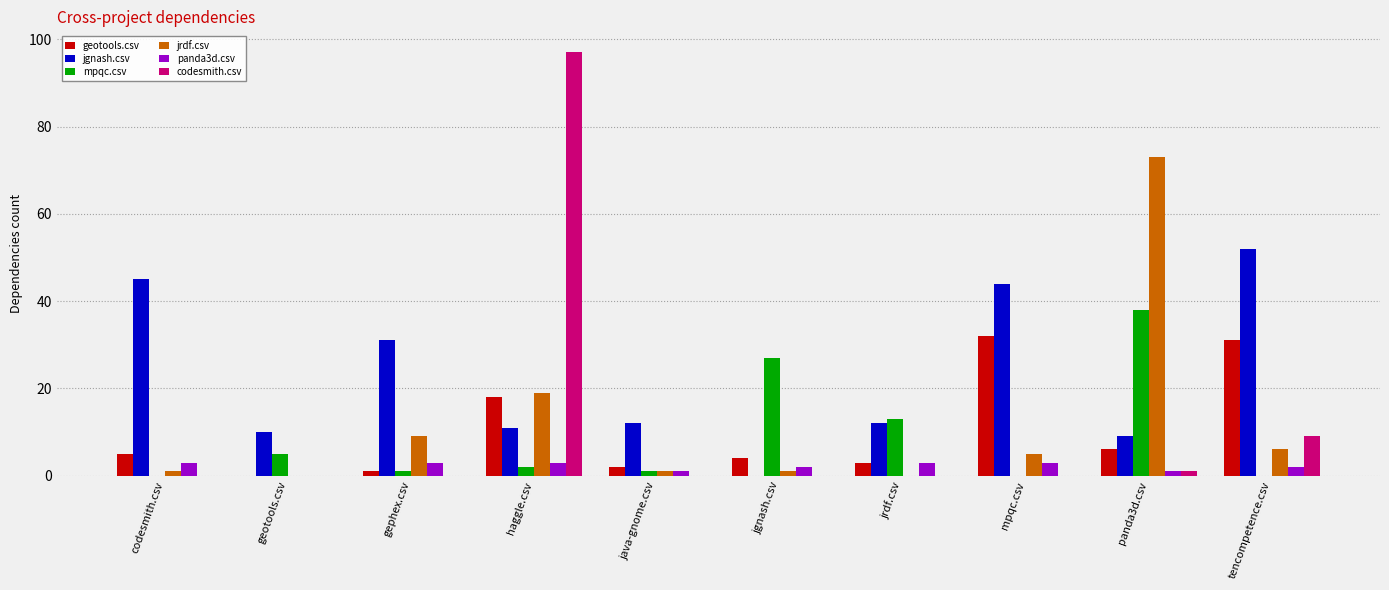

How many data points does each series have?

10